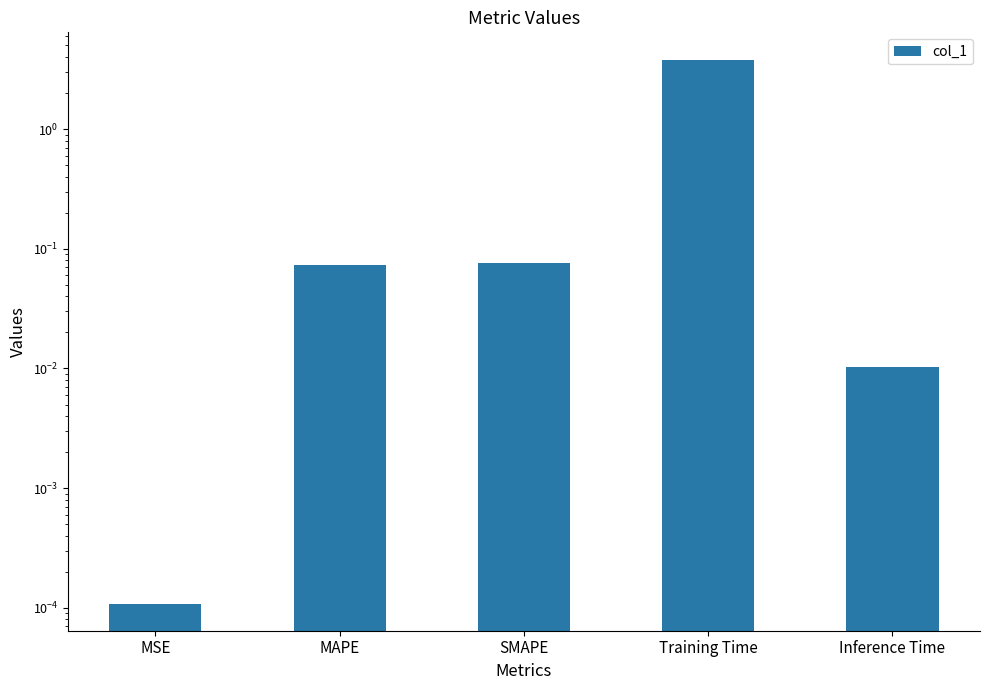

Rank the categories by value from lowest to highest.

MSE, Inference Time, MAPE, SMAPE, Training Time